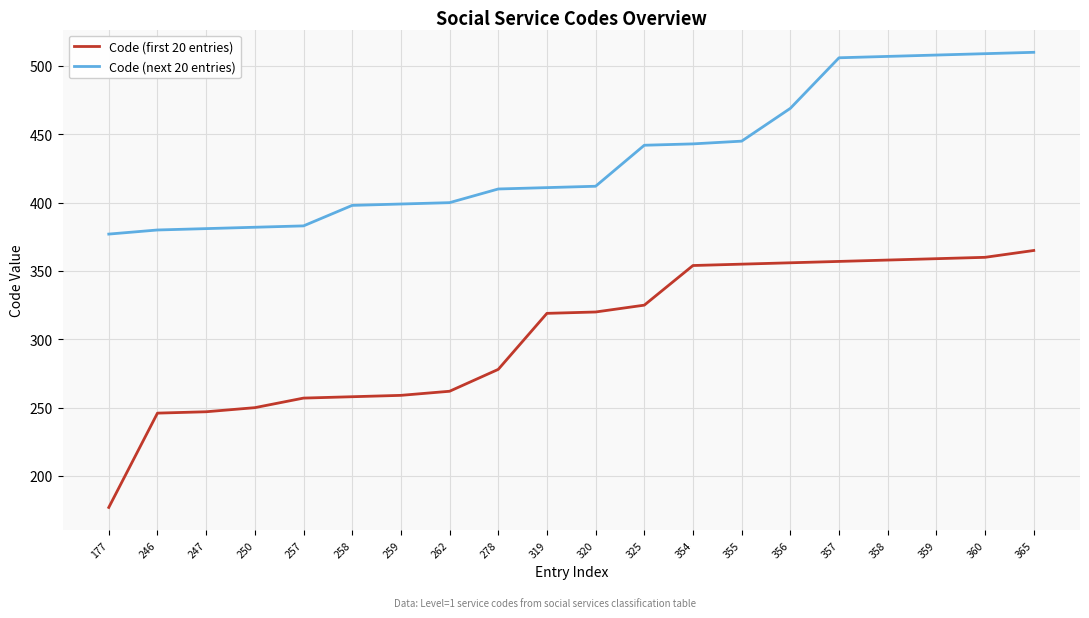

What are all the series names shown in the legend?

Code (first 20 entries), Code (next 20 entries)